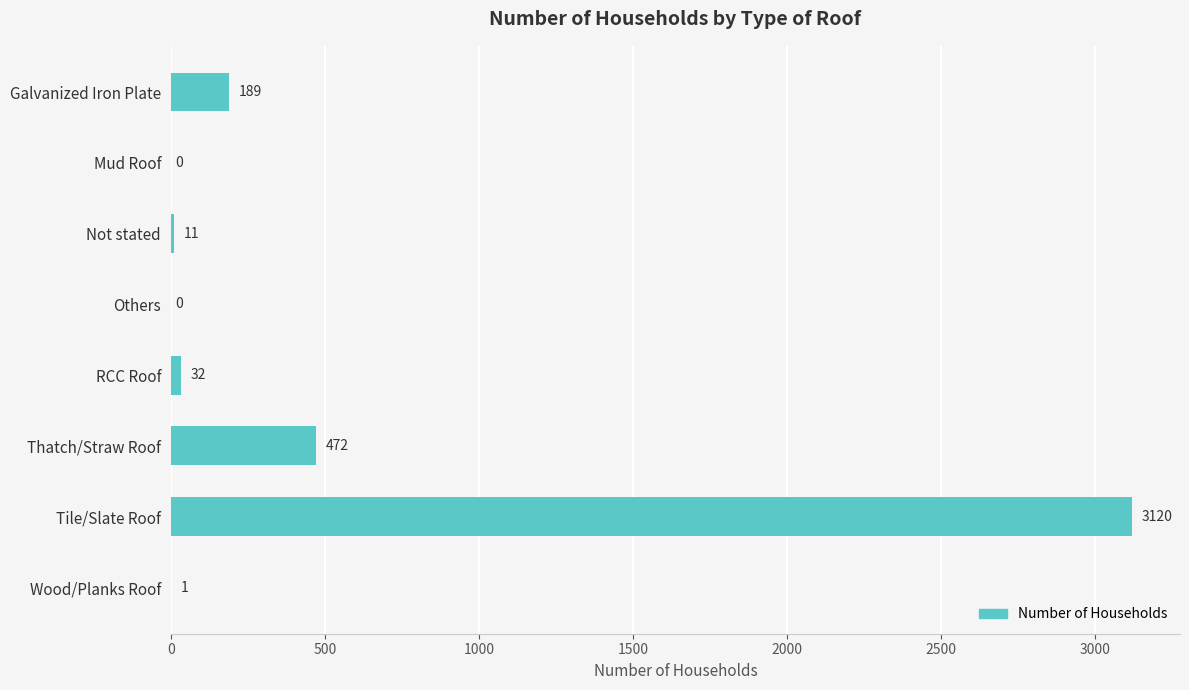

Is it true that the value at Thatch/Straw Roof is 472?

True